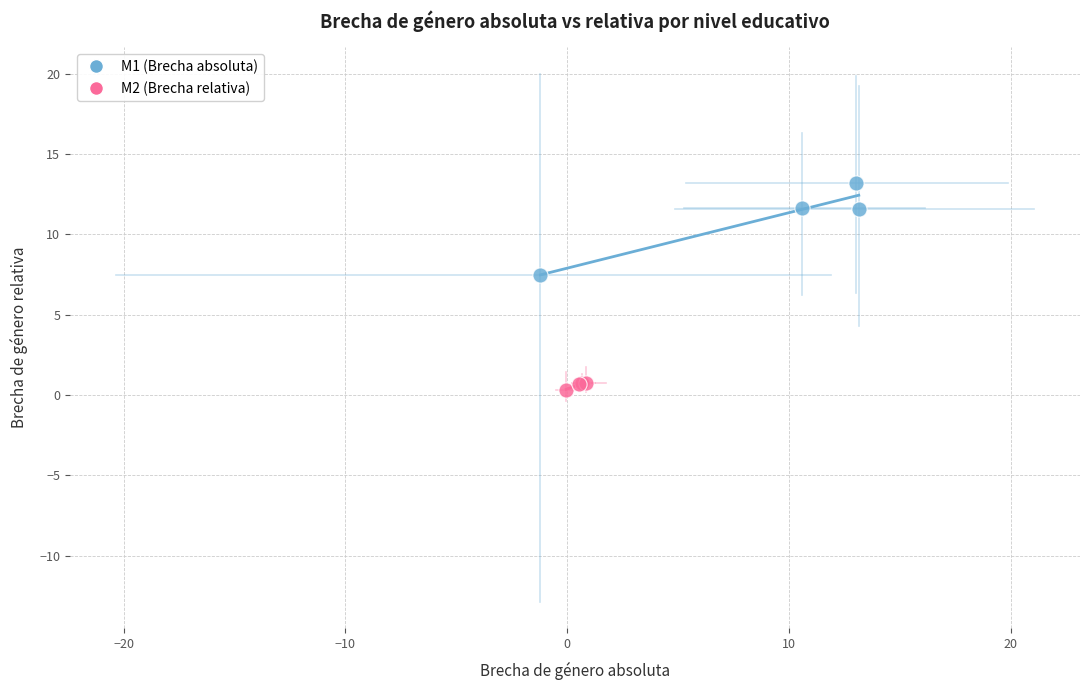

Which series has the largest Y range (max minus min)?

M1 (Brecha absoluta)